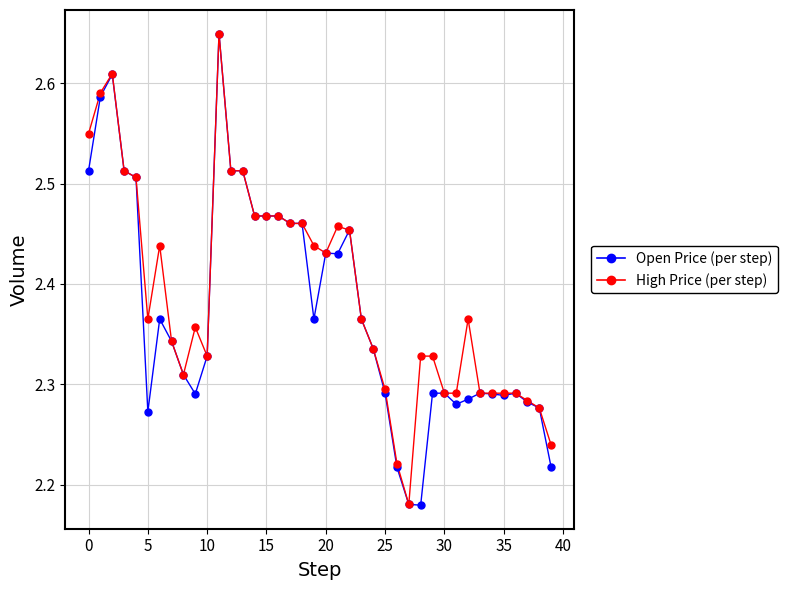

How many lines are shown in the chart?

2